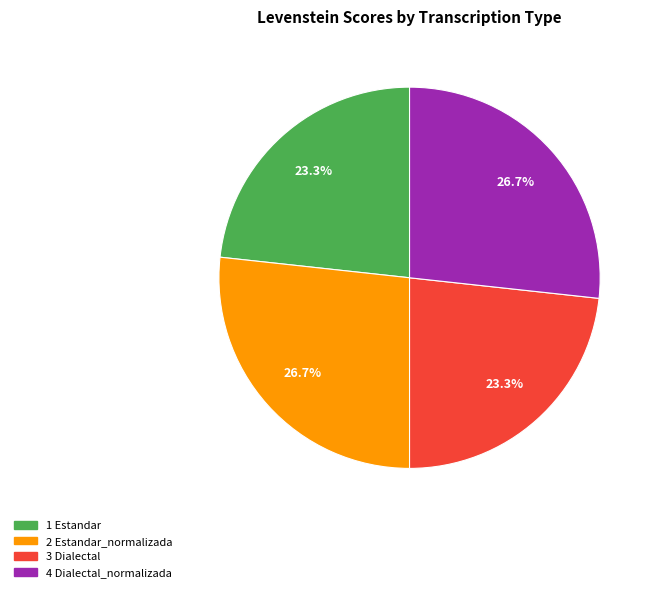

Is there any slice that represents more than half of the pie?

No